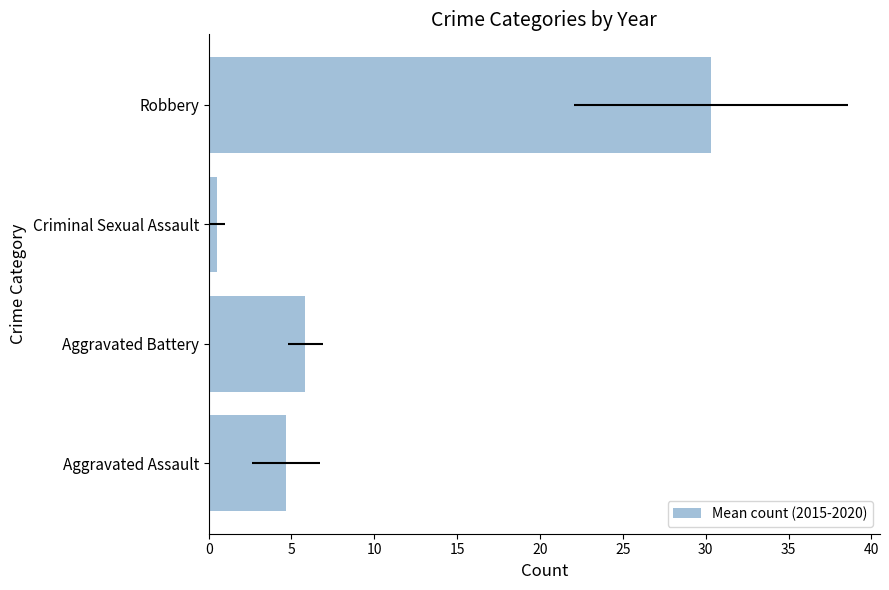

What is the difference between the maximum and minimum values?

29.8